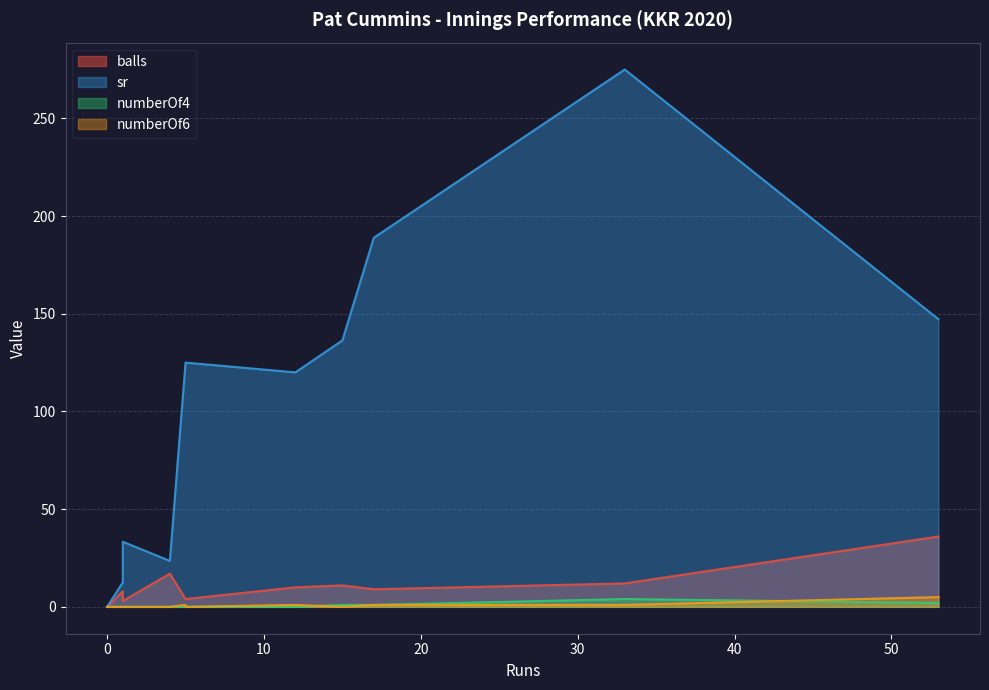

What is the maximum value for numberOf4?

4.0